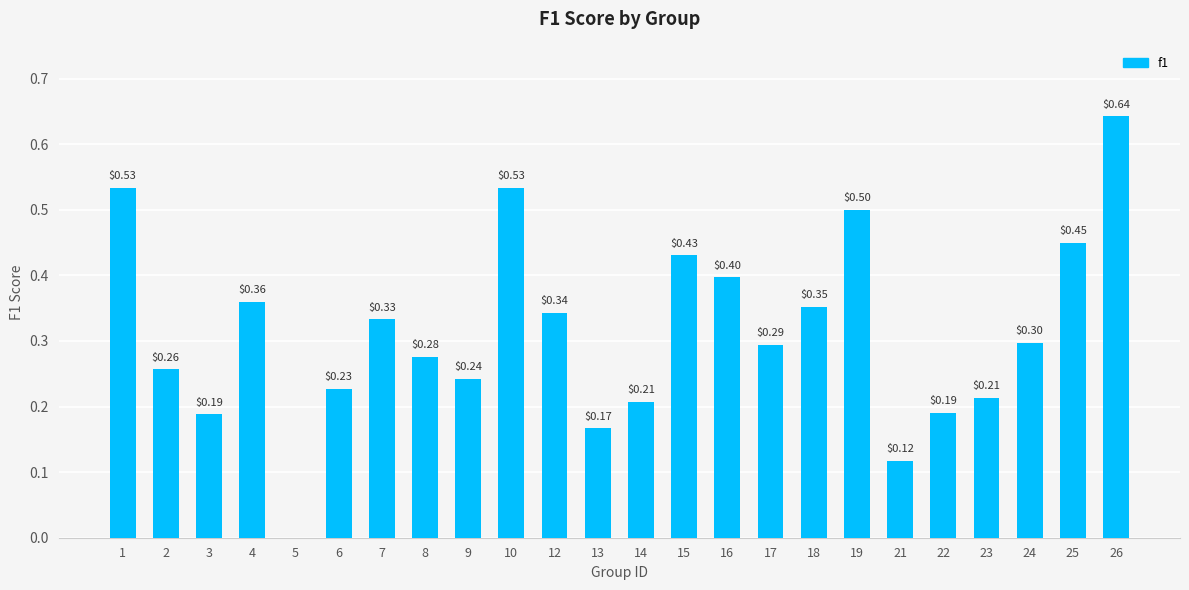

What is the change in value from 17 to 18?

+0.1